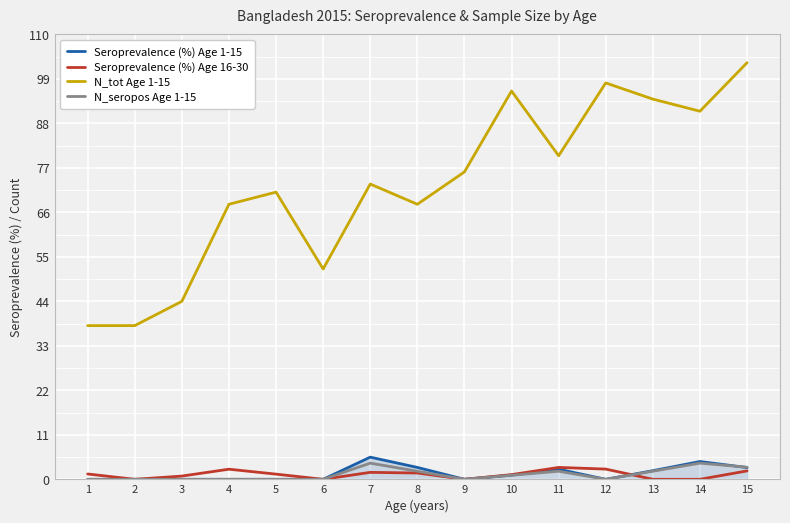

What is the sum of all N_tot Age 1-15 values?

1090.0